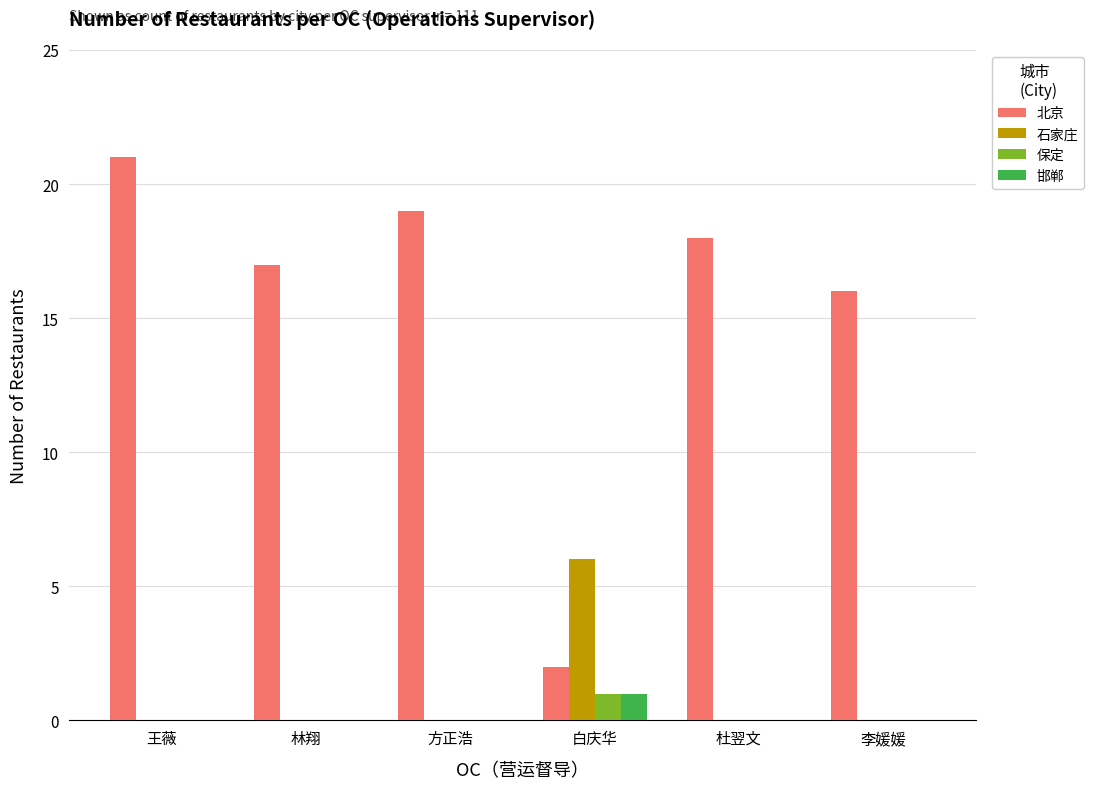

The value of 北京 at 方正浩 is 19. True or false?

True